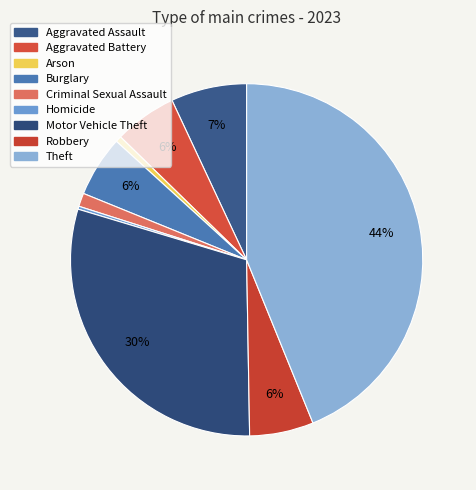

Which category has the biggest portion of the pie?

Theft